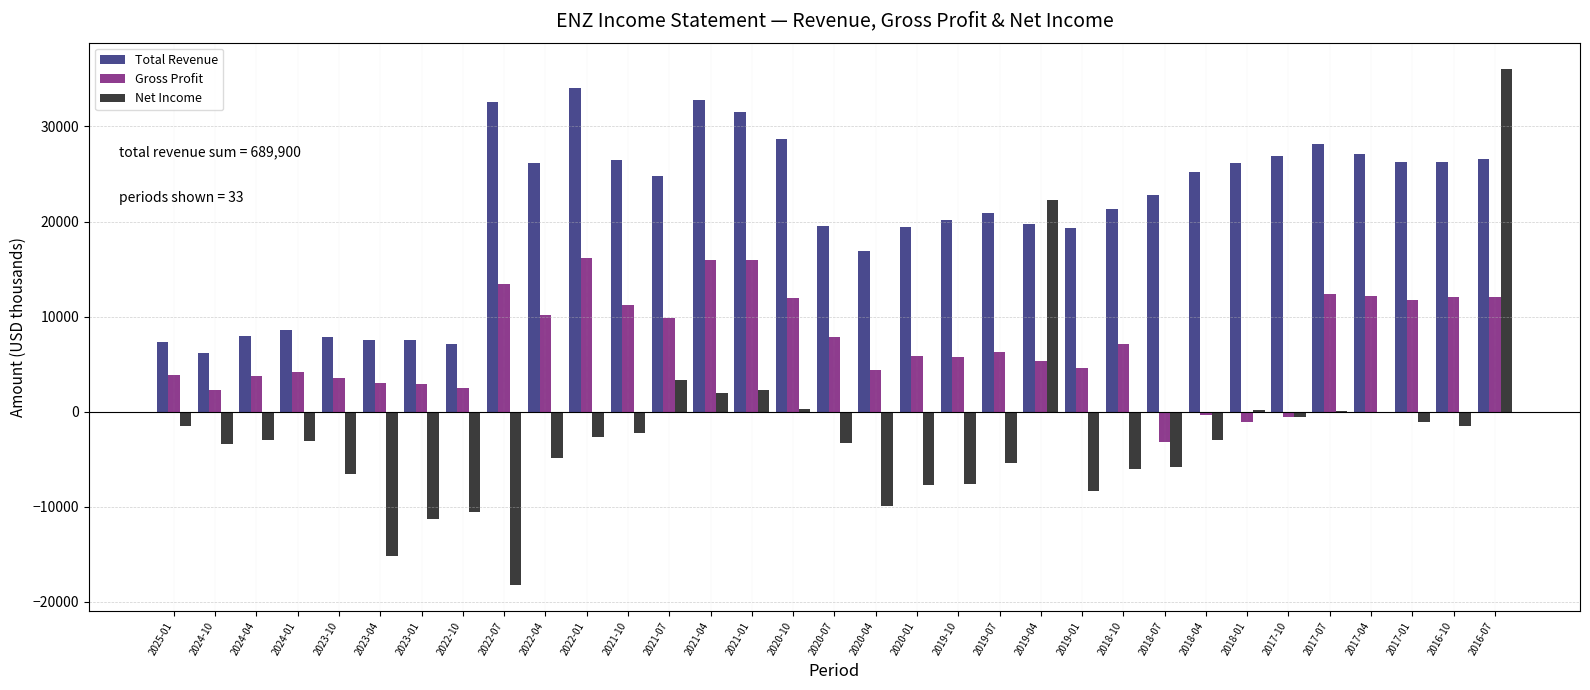

Which series has the largest total across all categories?

Total Revenue